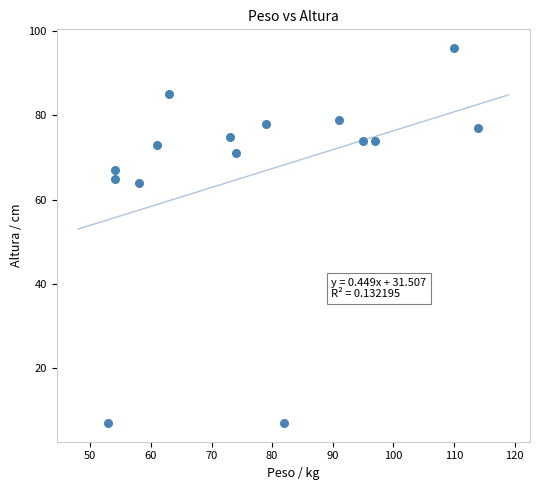

What is the range of X values (max minus min)?

61